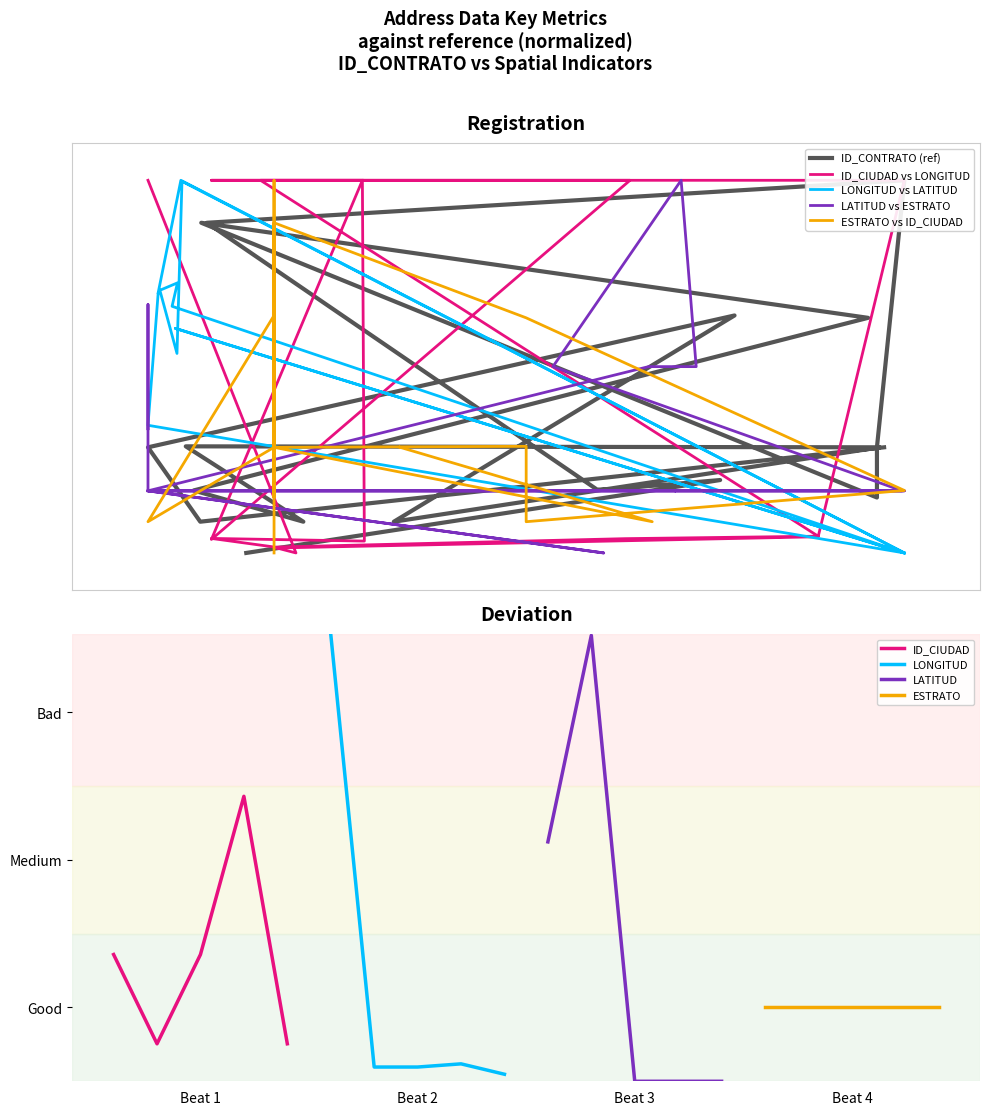

What is the value of the LONGITUD_DIRECCION point at the 15th from the left?

1.0